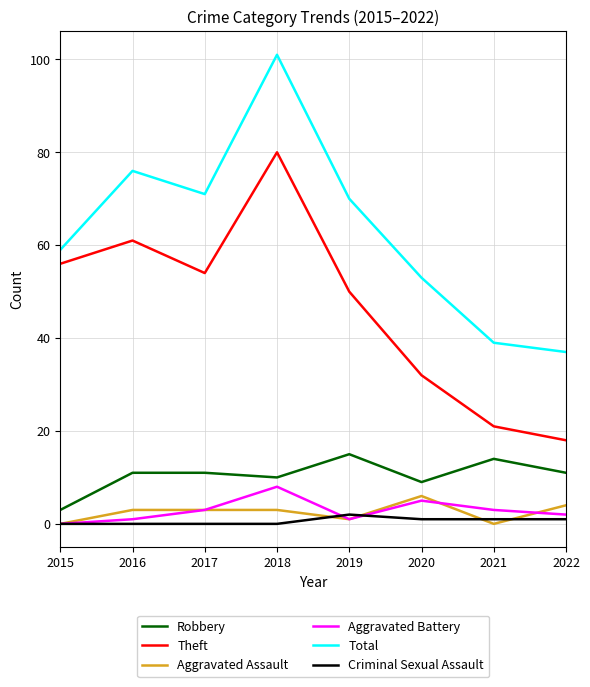

Which series has the widest spread of values?

Total